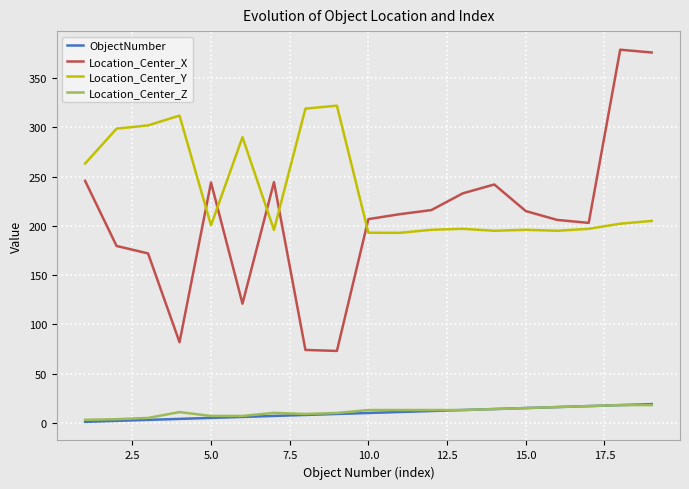

Does the chart have visible grid lines?

Yes